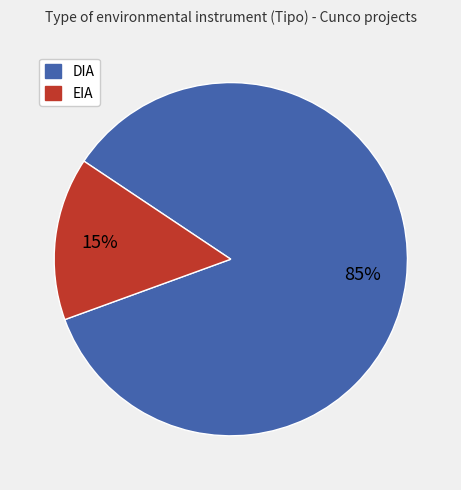

To the nearest percent, what portion does DIA represent?

85%